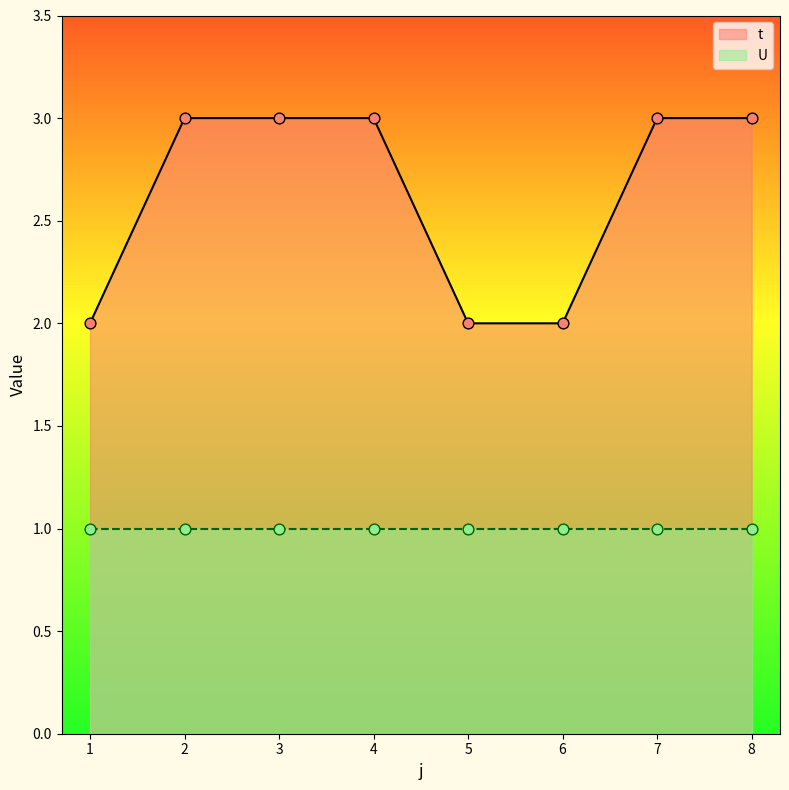

Which has a higher value, 1 or 7?

7